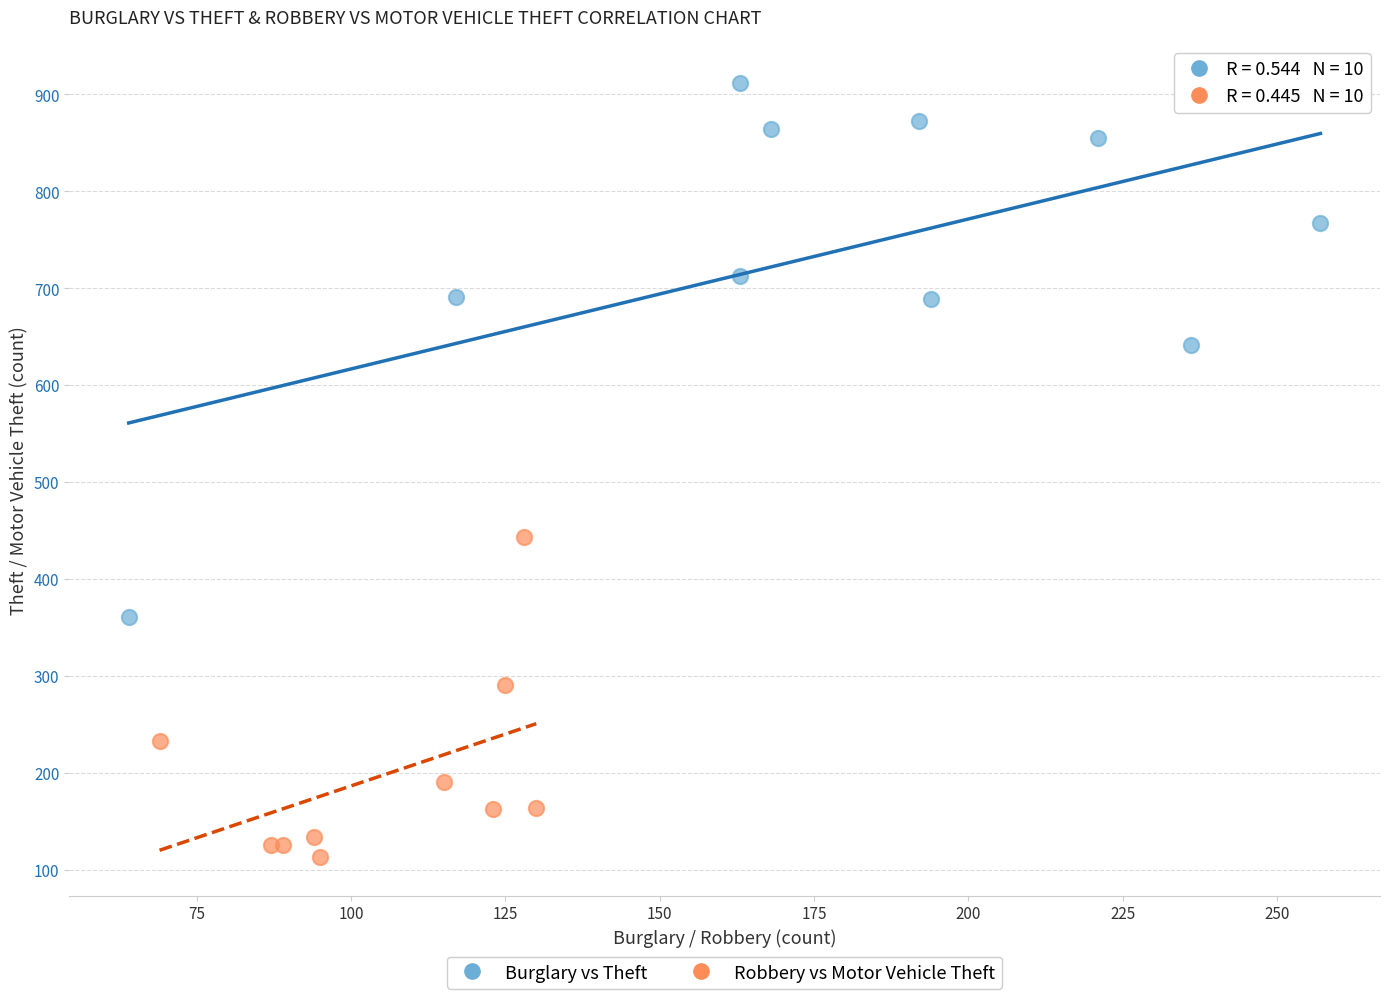

What are all the series names shown in the legend?

Burglary vs Theft, Robbery vs Motor Vehicle Theft